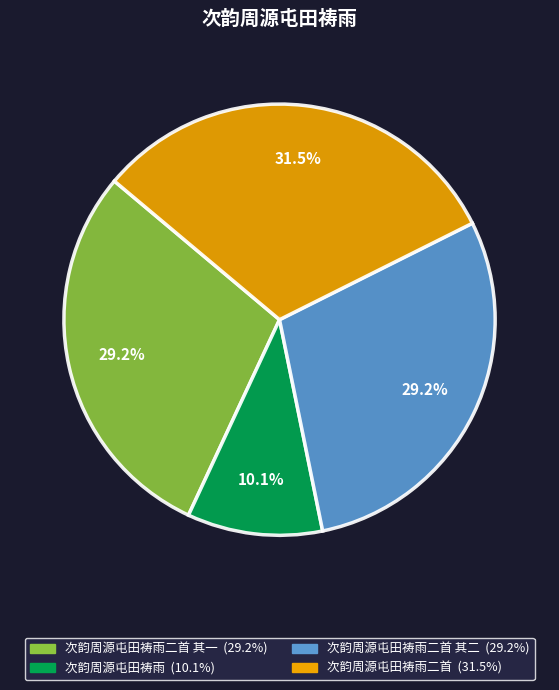

Is there a majority slice in this chart?

No